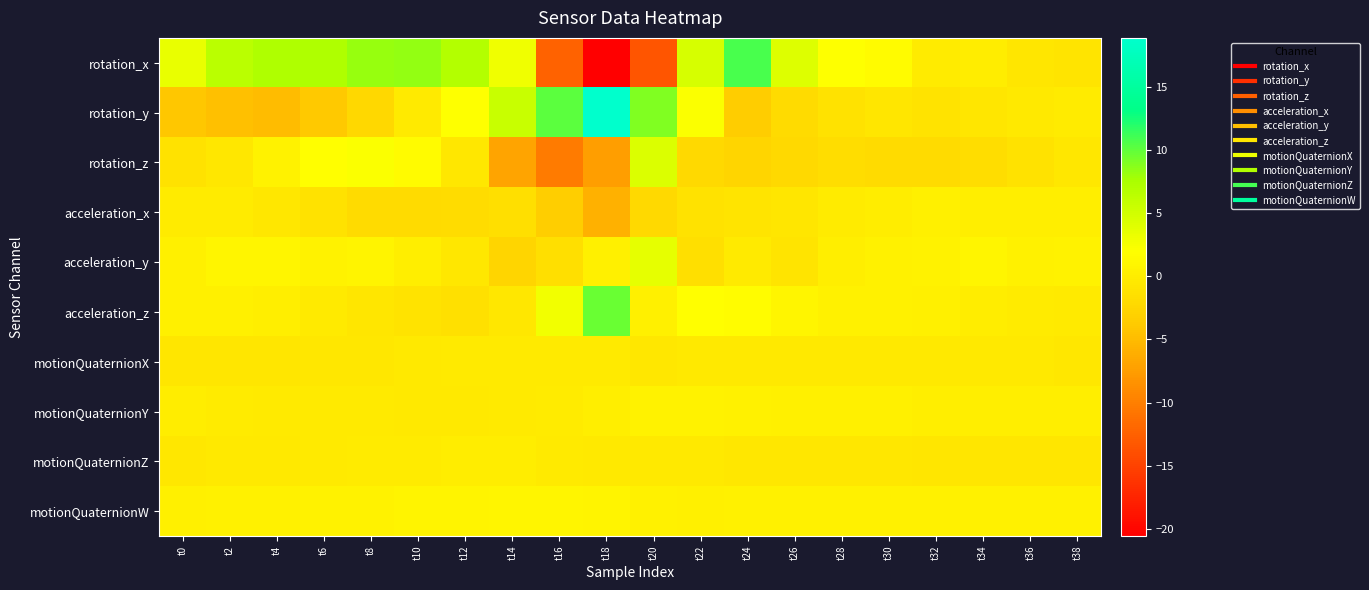

Count the number of categories in the chart.

20